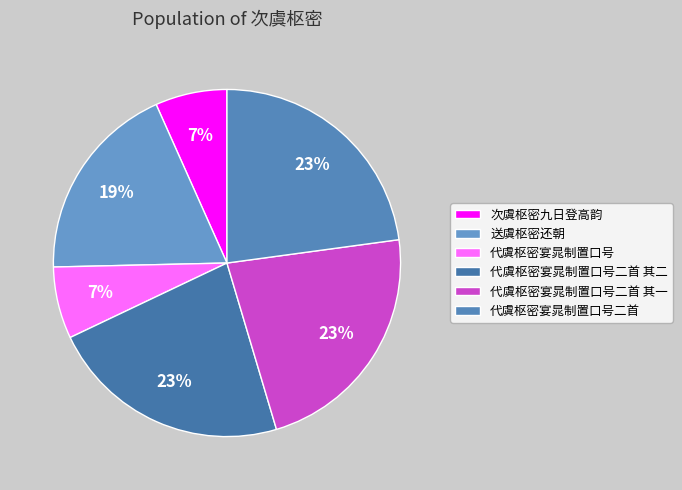

Is 代虞枢密宴晁制置口号二首 the majority of the pie?

No